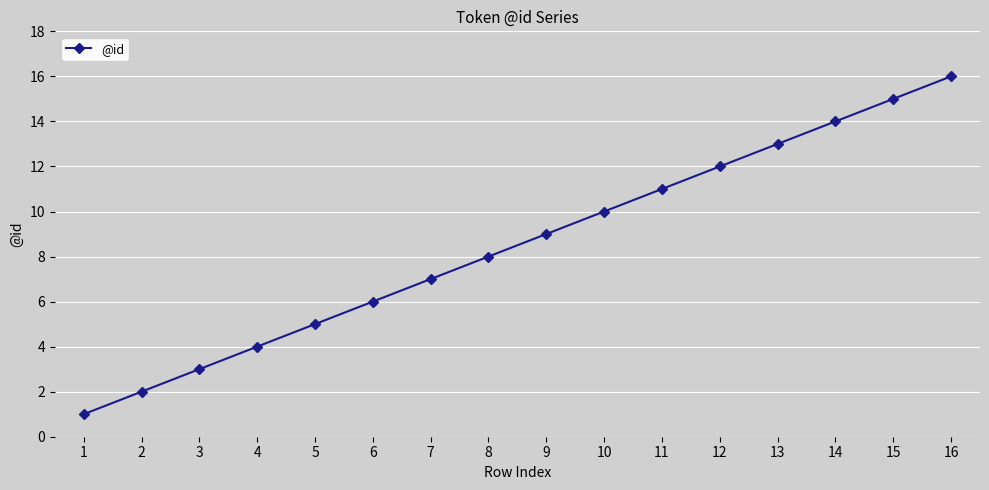

The value at 15 is 15. True or false?

True